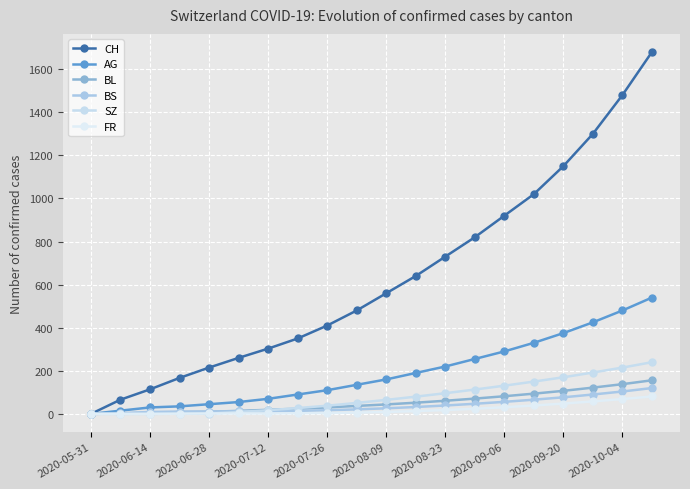

Is this an area chart (filled region under the line)?

No